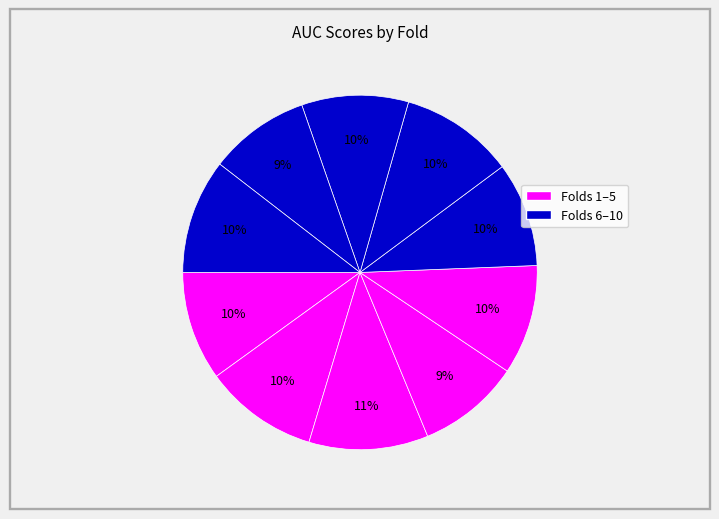

Which category has the smallest portion of the pie?

Fold 9